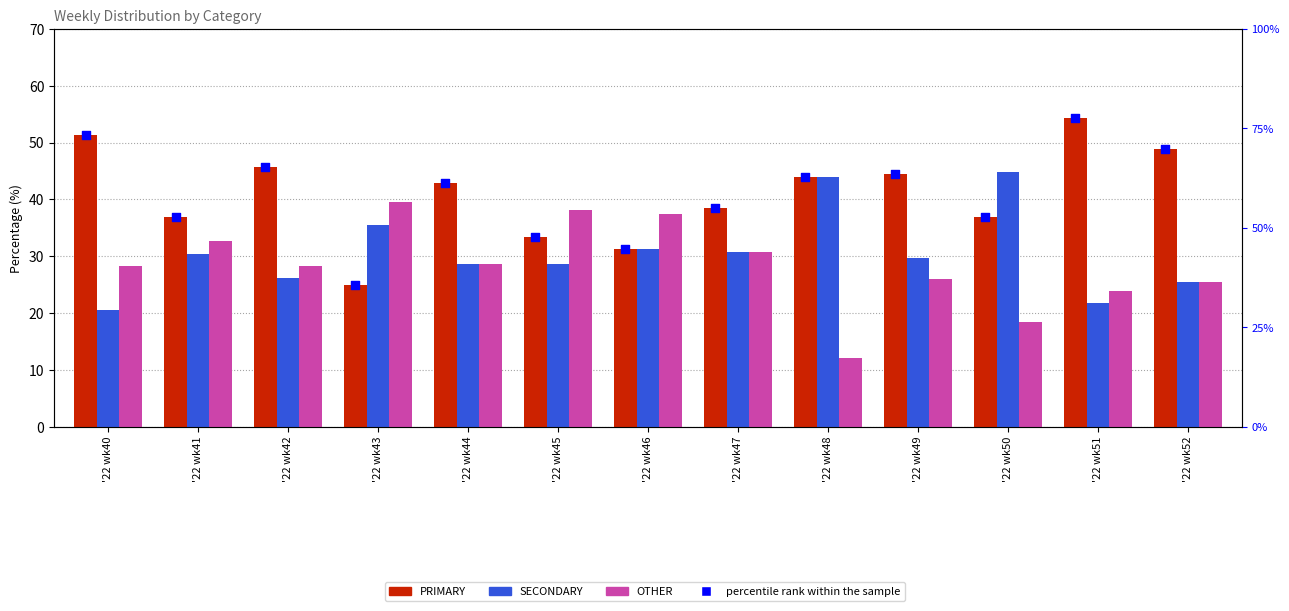

Is the value of SECONDARY at '22 wk46 greater than the value of percentile rank within the sample at '22 wk41?

No